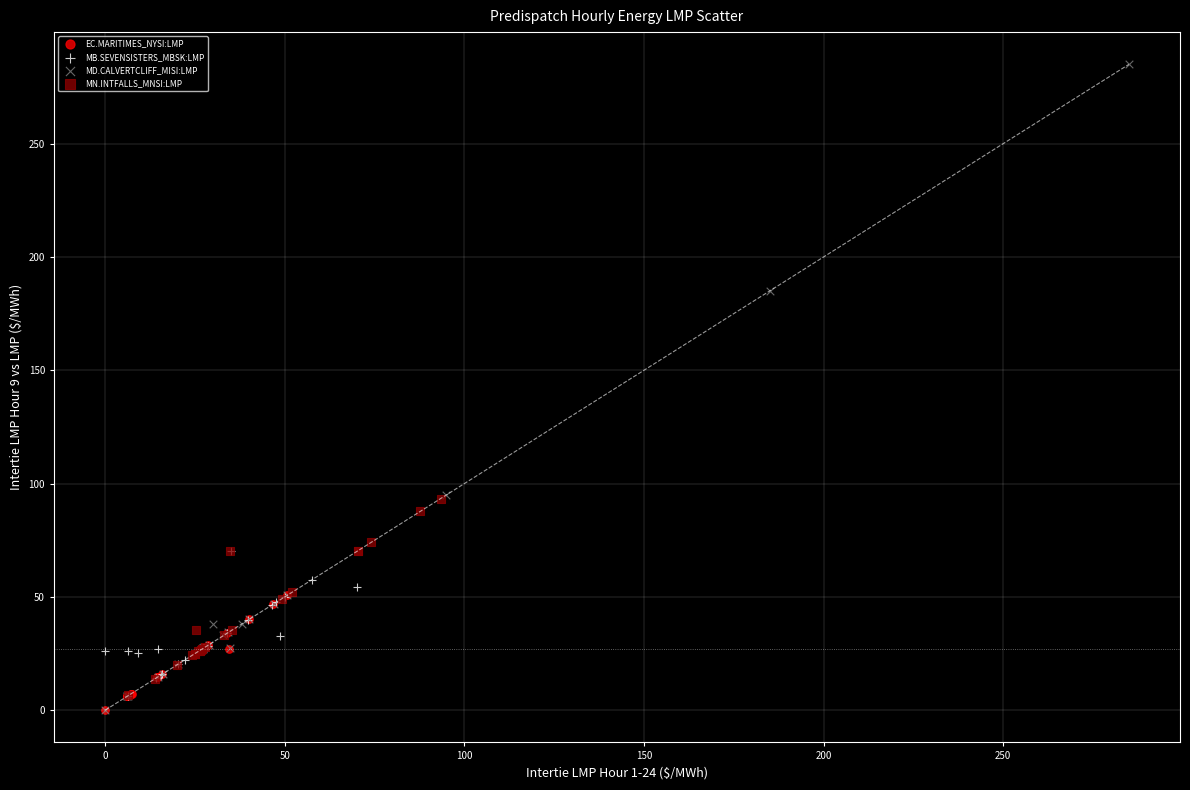

Which series has the largest Y range (max minus min)?

MD.CALVERTCLIFF_MISI:LMP